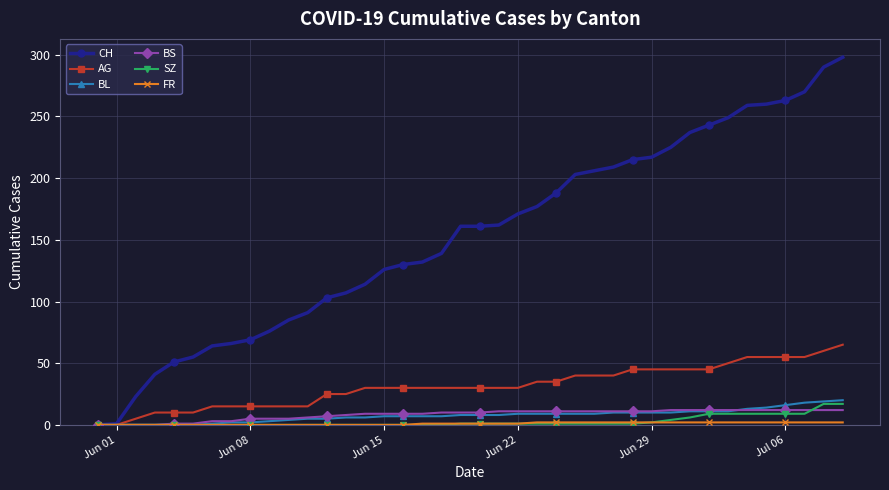

What is the difference between the maximum and second lowest values in the CH series?

297